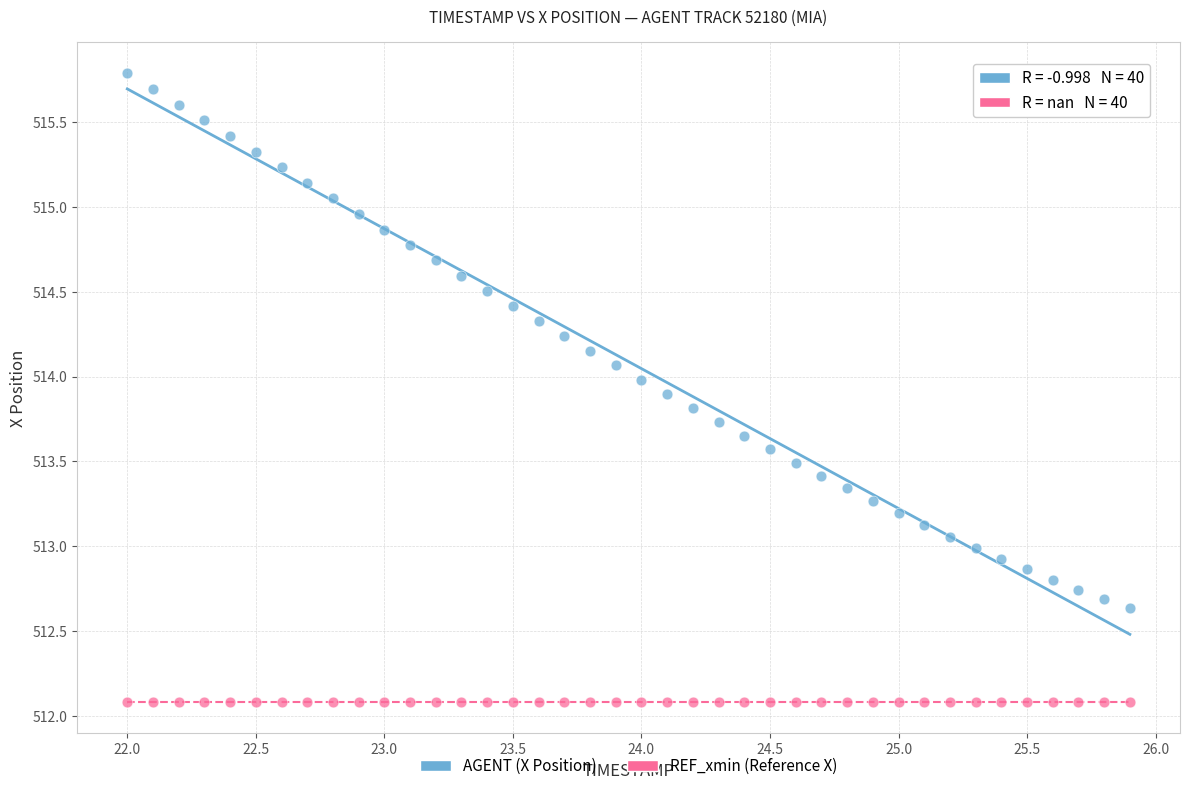

What are all the series names shown in the legend?

AGENT (X Position), REF_xmin (Reference X)